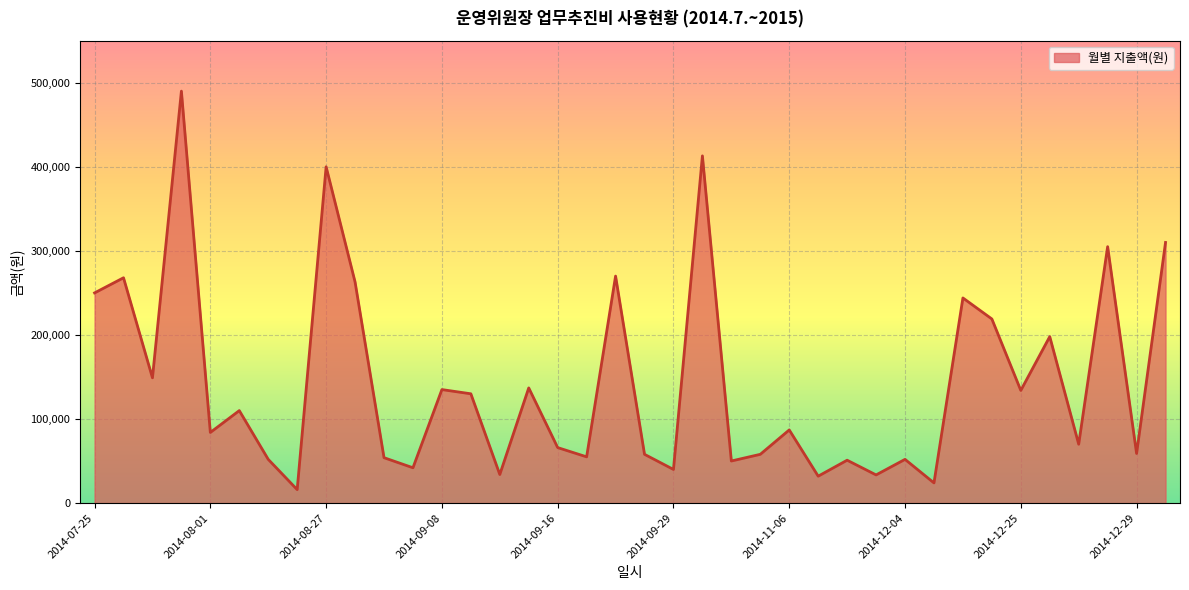

What is the difference between the maximum and minimum values?

474000